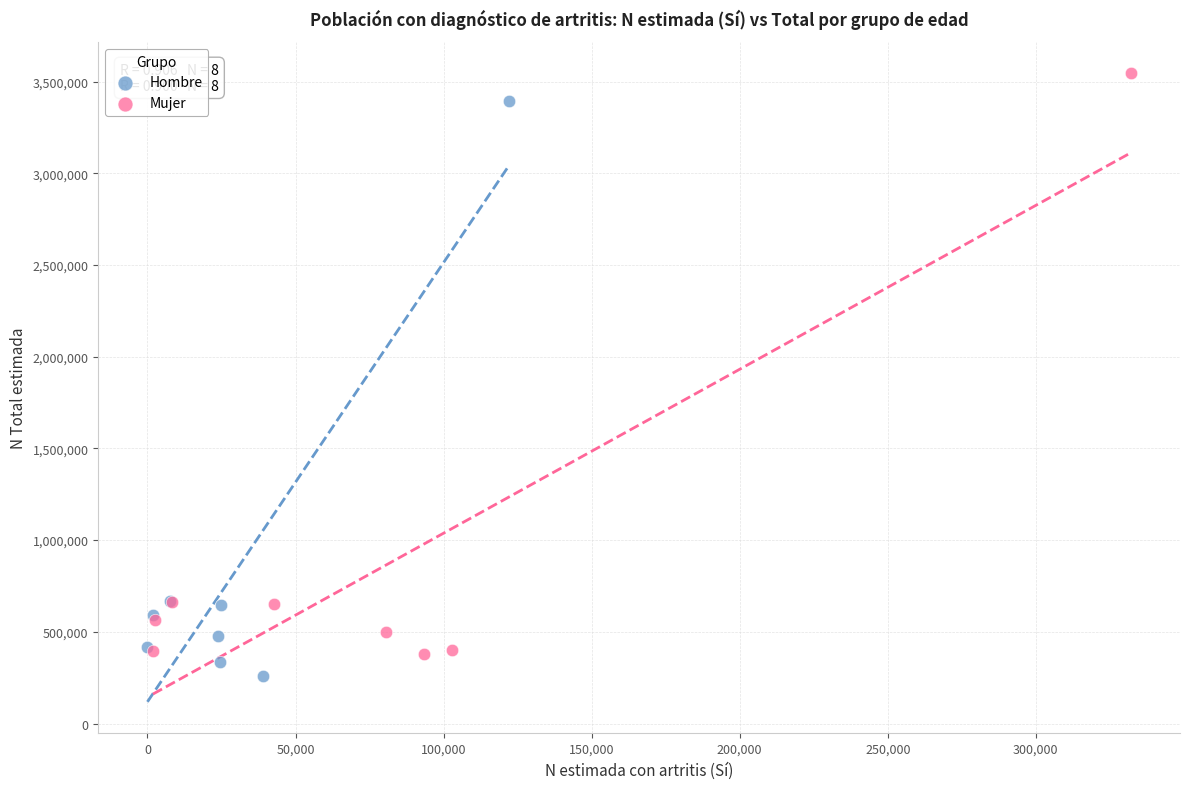

Which series has the largest Y range (max minus min)?

Mujer